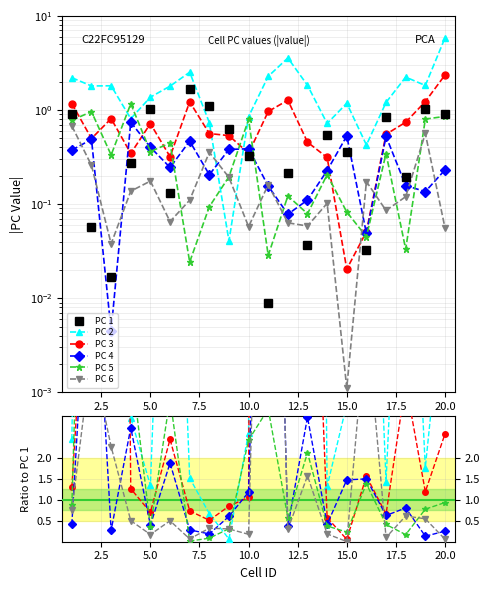

True or false: PC 4 has a value of 28.3 at 10.

False